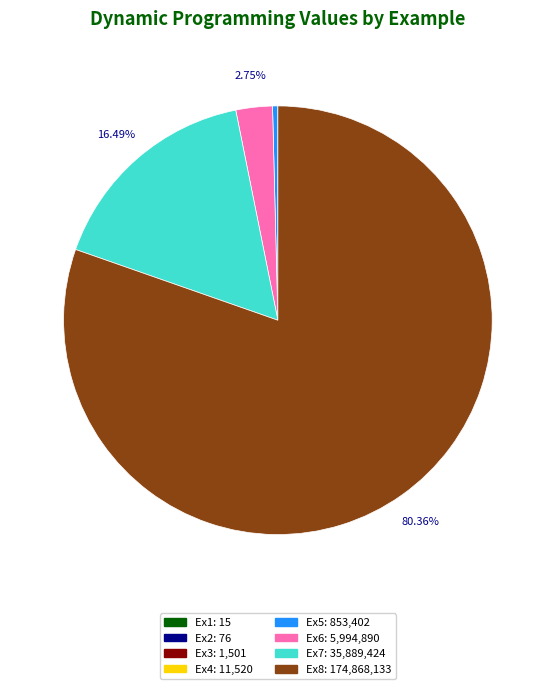

To the nearest percent, what is the average slice percentage?

12%